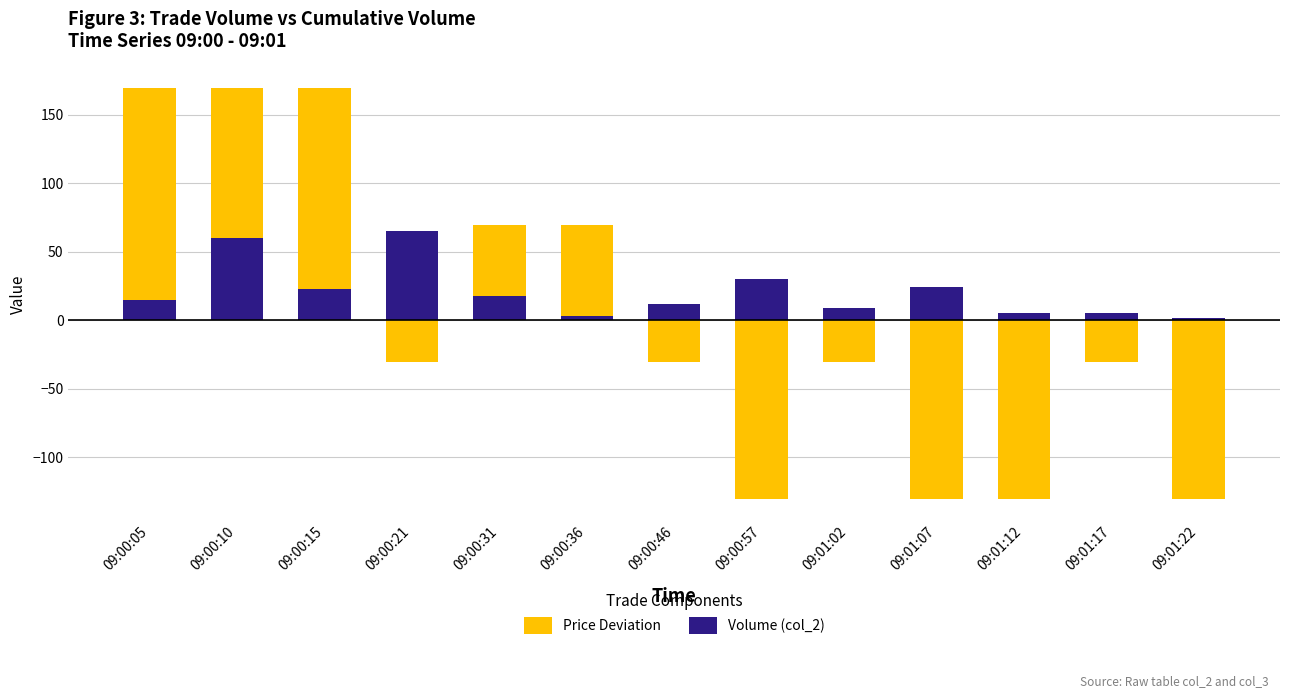

Is it true that Volume (col_2) equals 14.6 at 09:01:02?

False